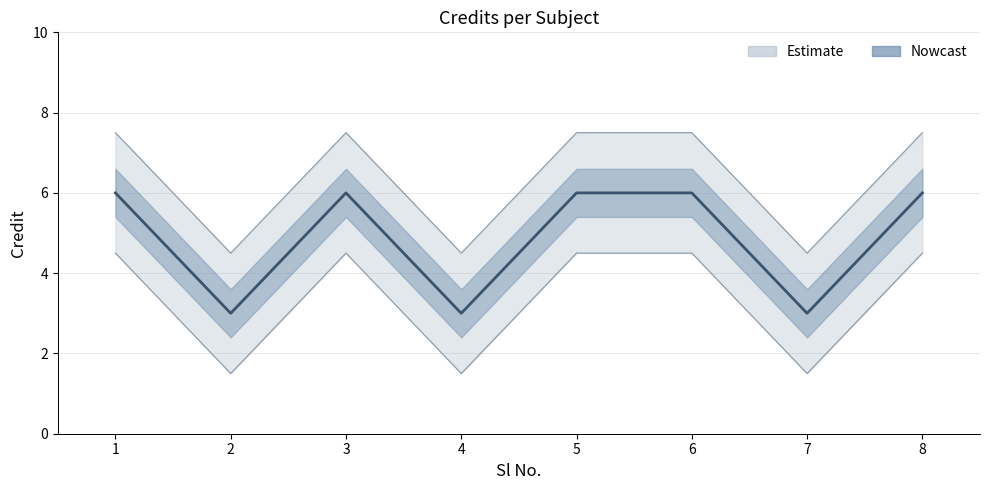

How many interior local valleys (lower than both neighbors) does the data have?

3